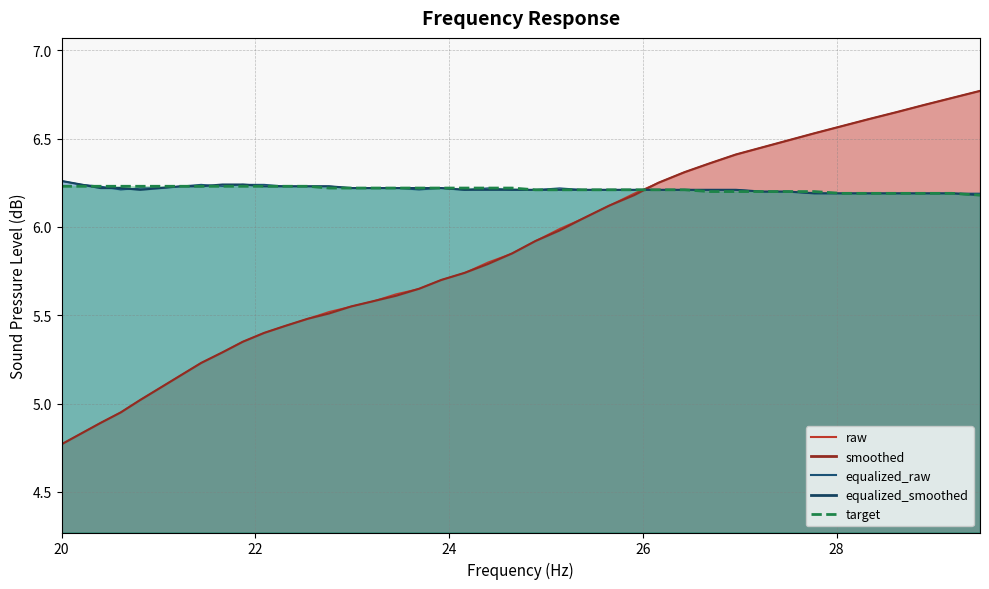

How many intersections are there between equalized_smoothed and smoothed?

1